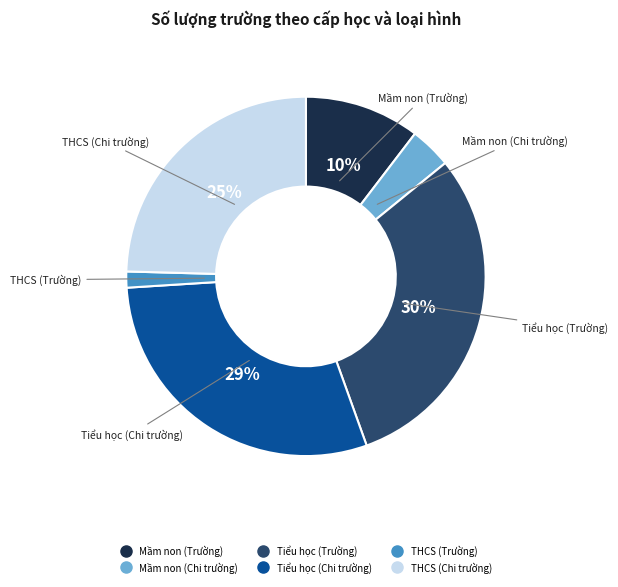

Is the sum of Mầm non (Chi trường) and Tiểu học (Chi trường) greater than half?

No